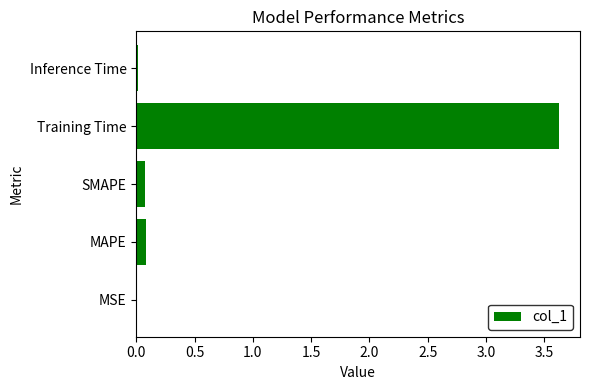

What is the sum of the values at MAPE and Training Time?

3.7